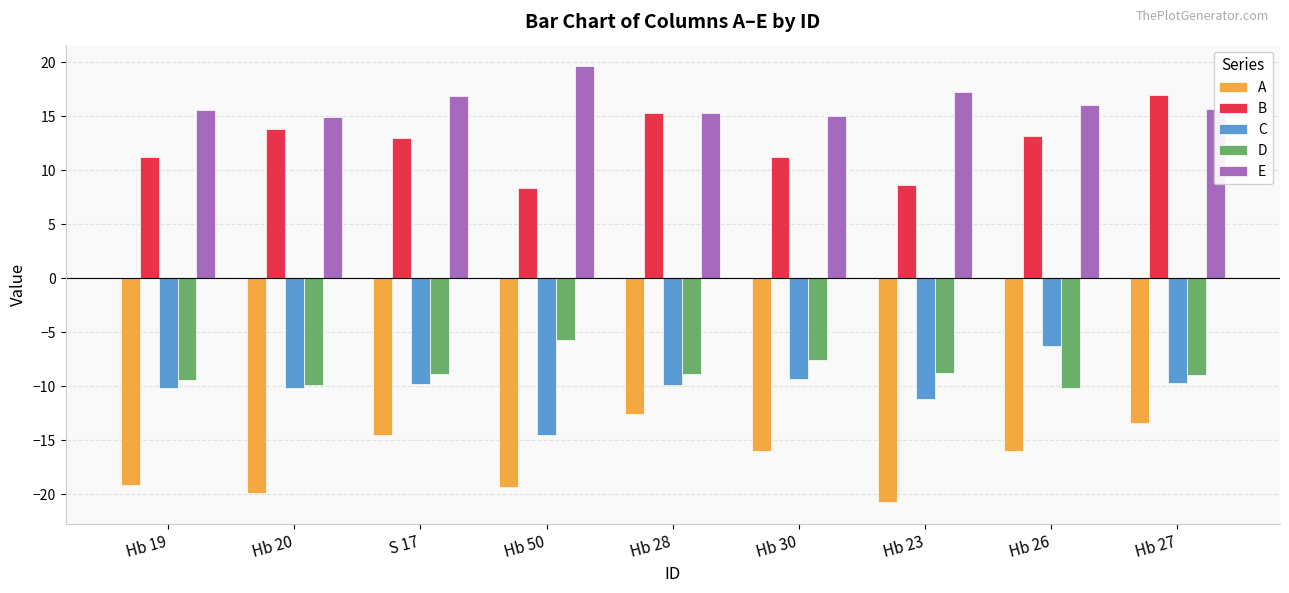

How many values in the A series are below -15?

6